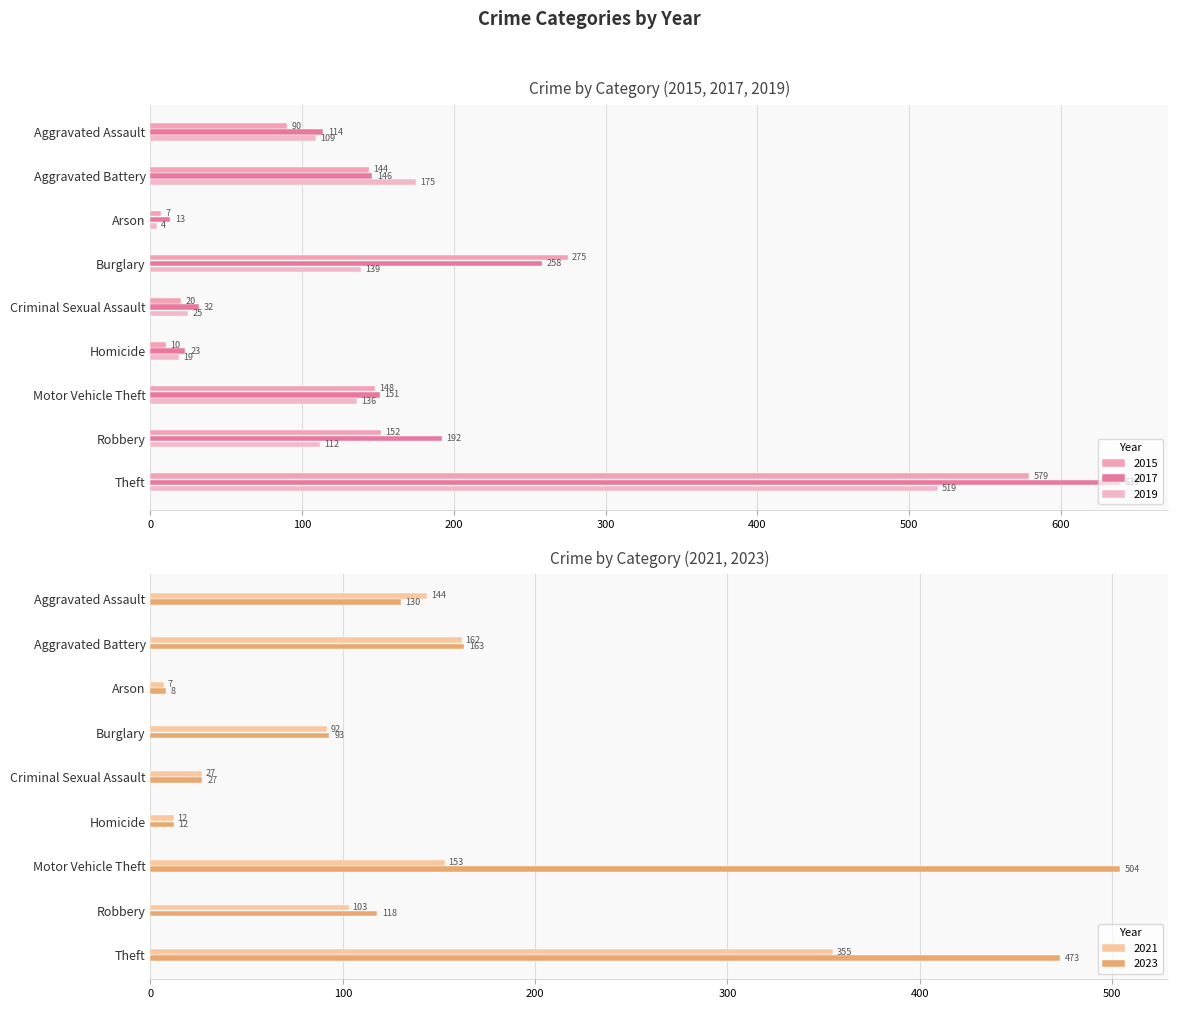

Between Aggravated Assault and Motor Vehicle Theft, which is larger?

Motor Vehicle Theft